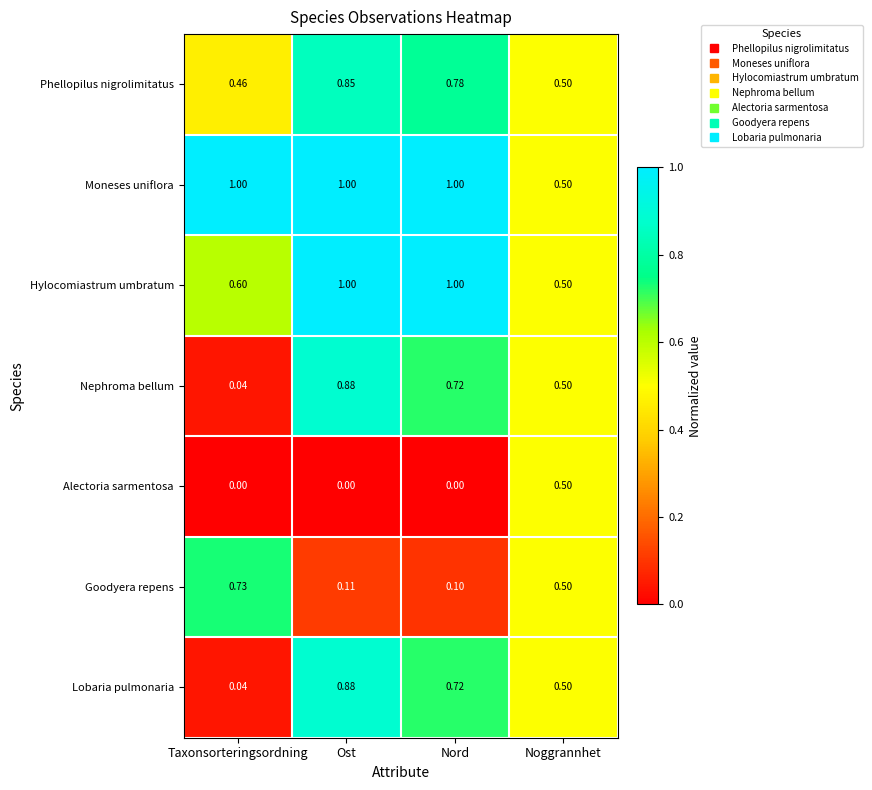

Which series has the largest total across all categories?

Moneses uniflora